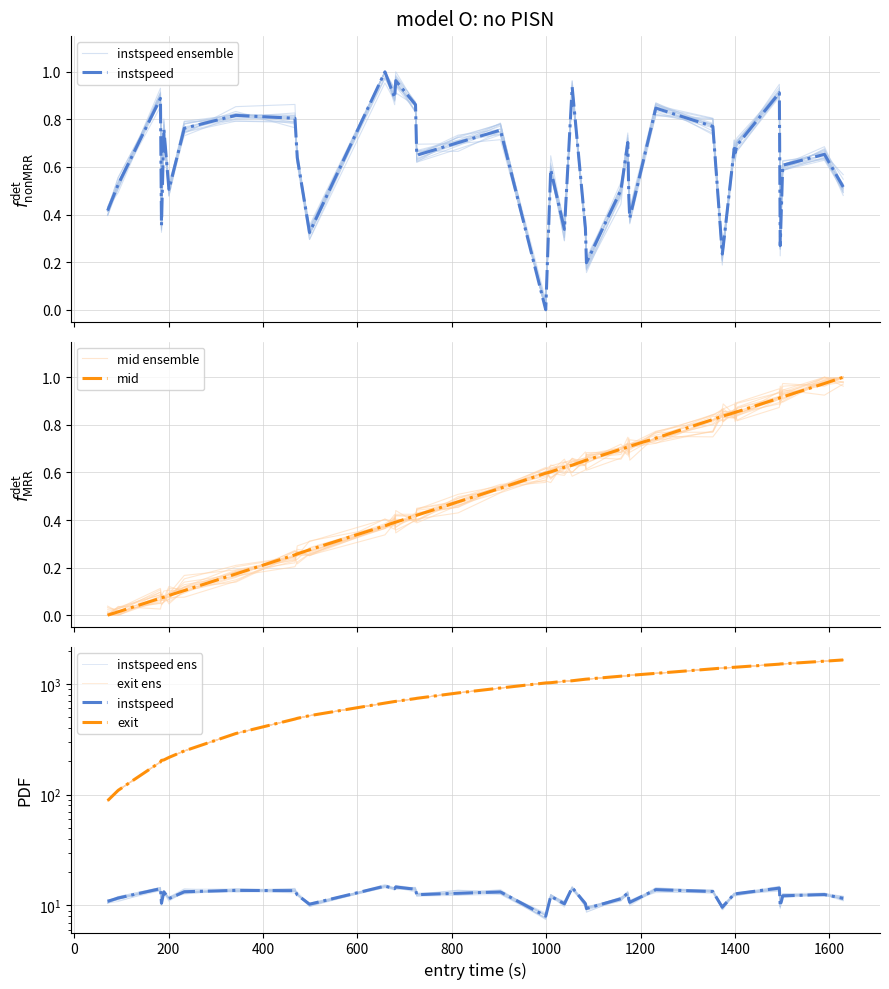

Which series has the widest spread of values?

exit